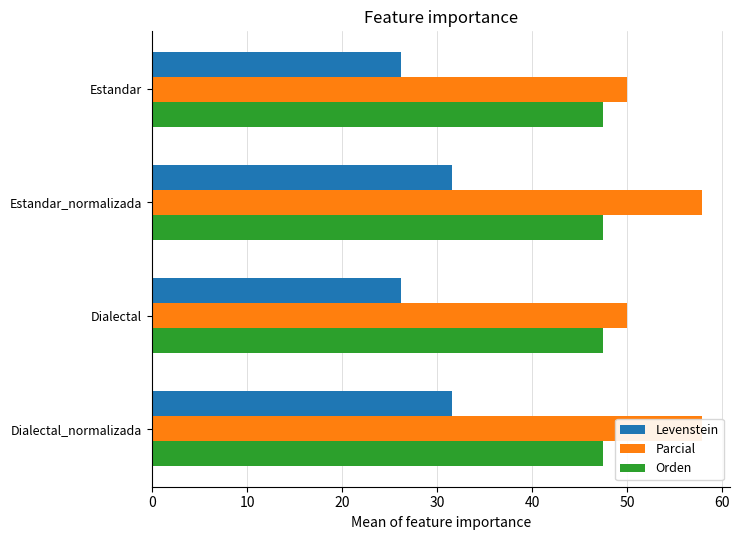

What is the sum of all Parcial values?

215.8